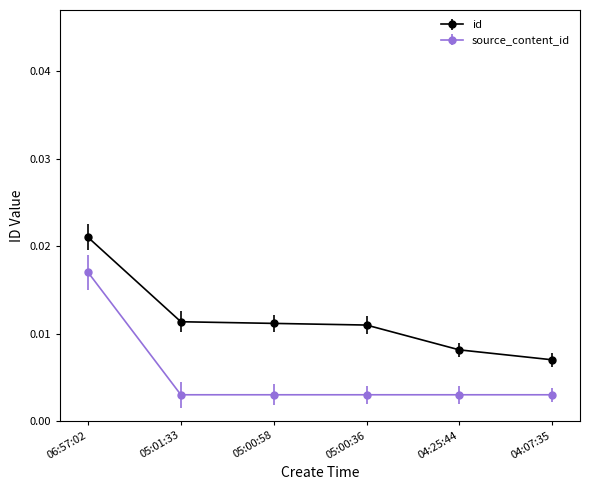

True or false: id has more than 2 interior local peaks.

False